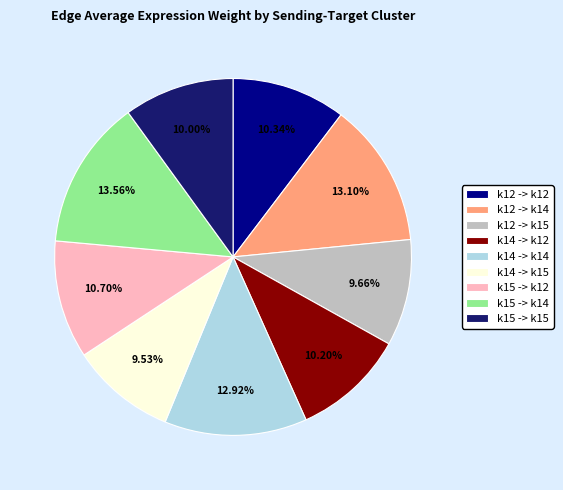

Does k14 -> k14 represent more than half of the total?

No